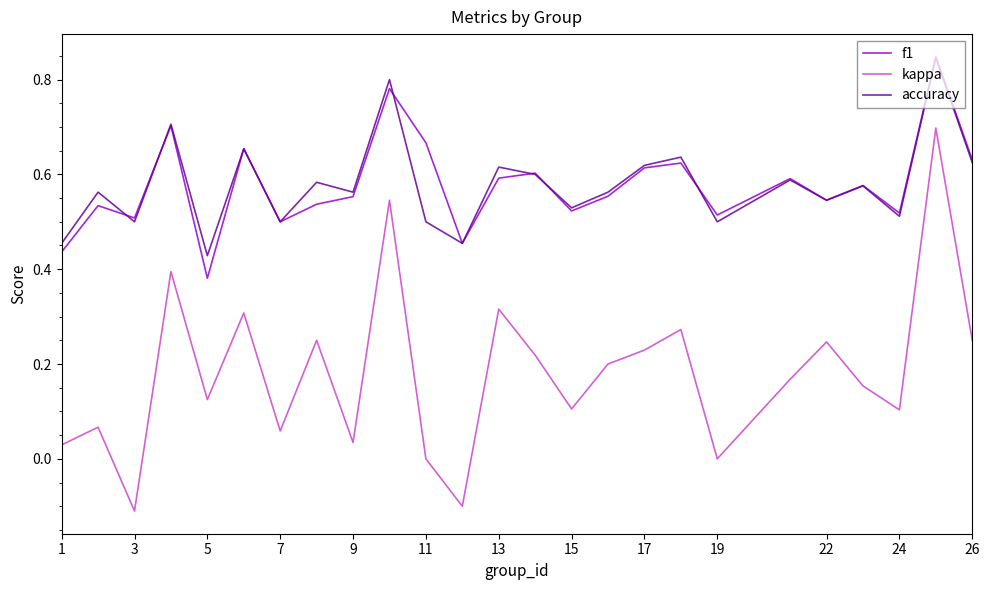

True or false: kappa and f1 cross at least once.

False